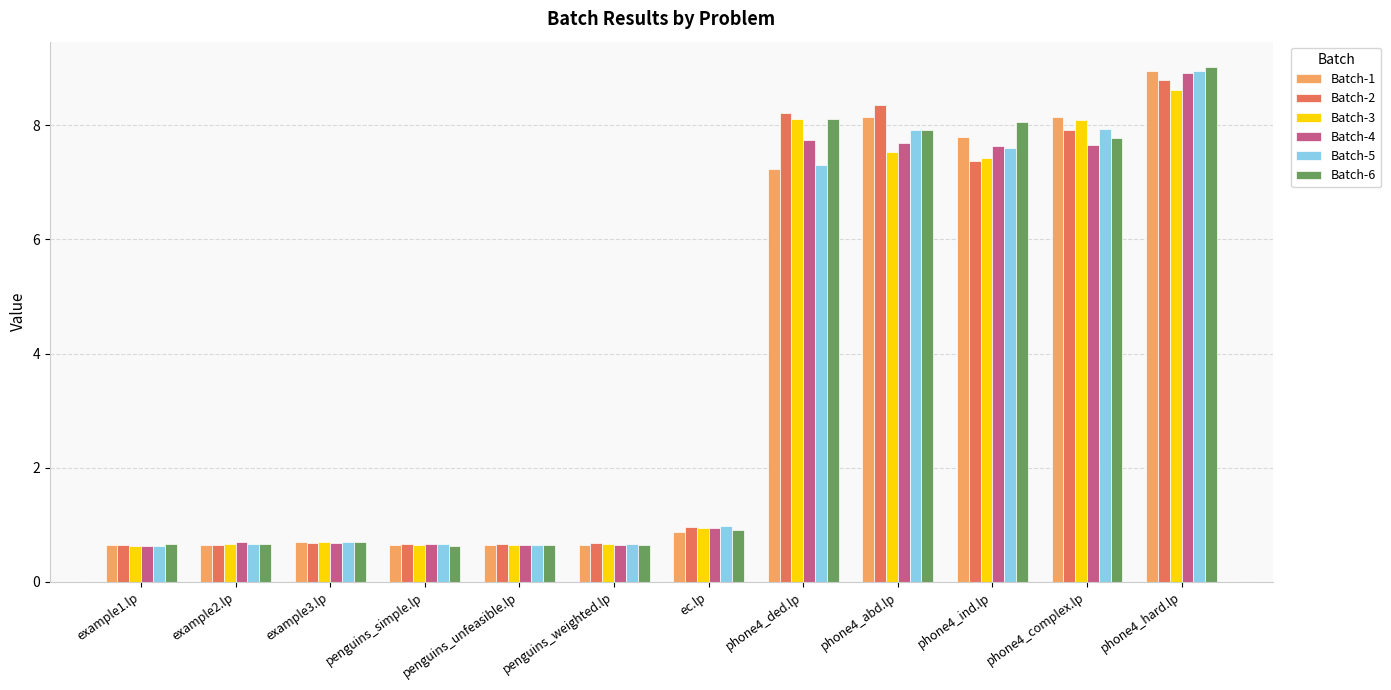

Which series changed the most between penguins_simple.lp and phone4_ind.lp?

Batch-6